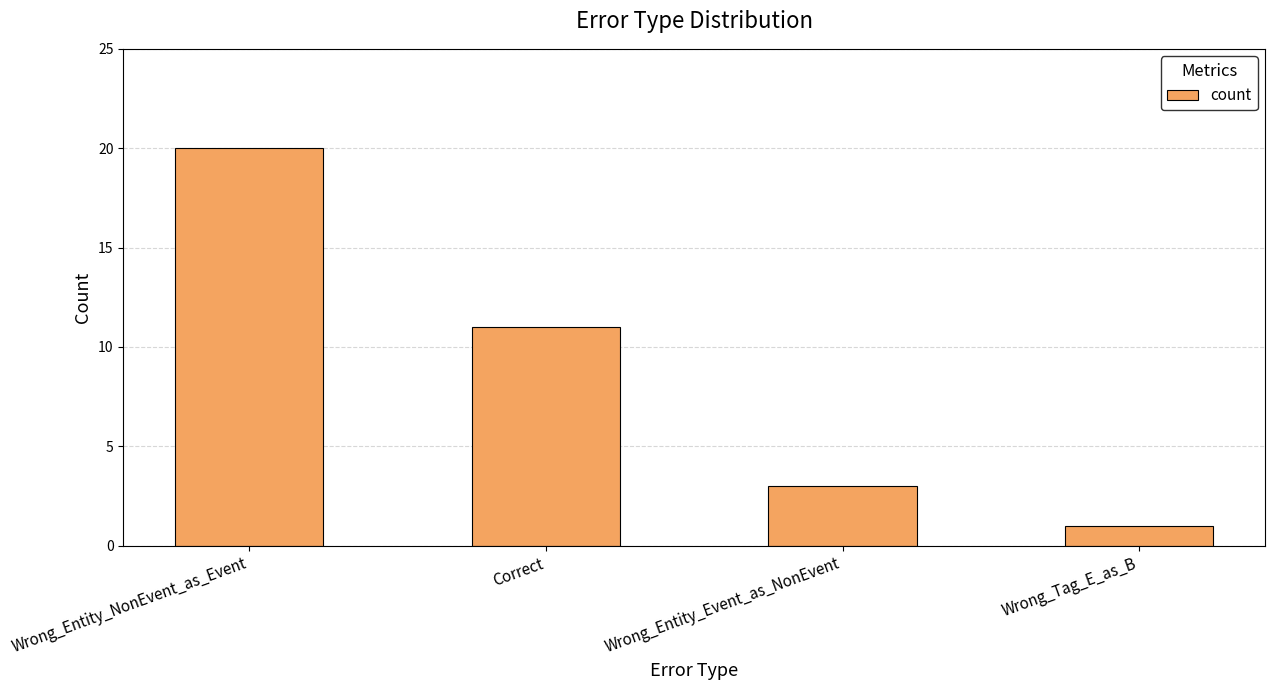

Rank the categories by value from highest to lowest.

Wrong_Entity_NonEvent_as_Event, Correct, Wrong_Entity_Event_as_NonEvent, Wrong_Tag_E_as_B